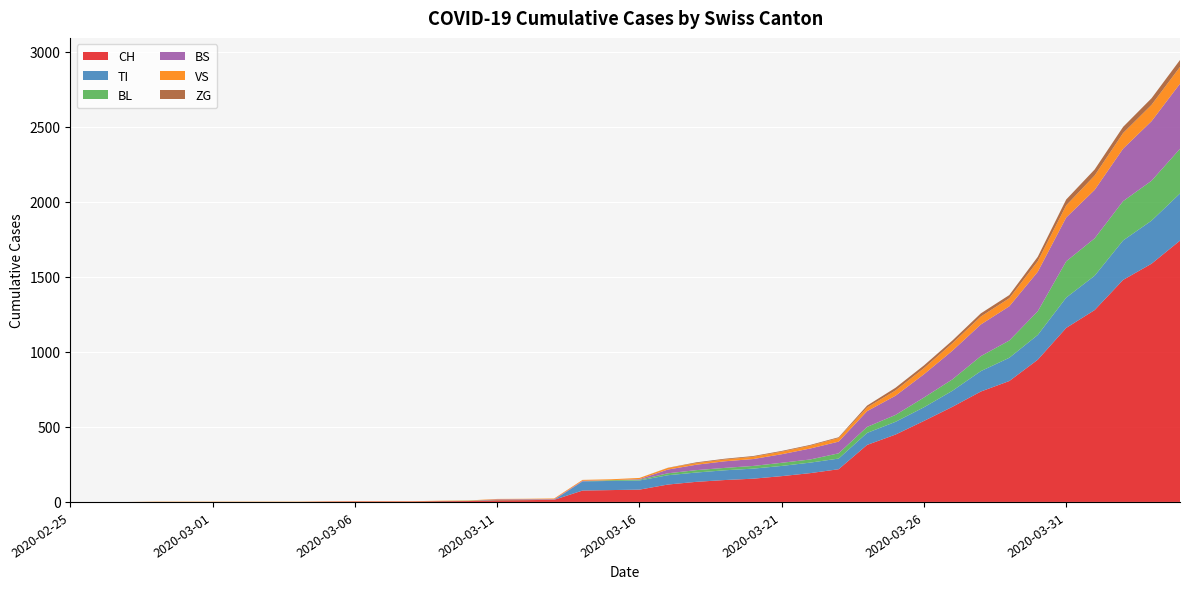

Reading left to right, list all the values displayed in this chart.

CH: 0	0	0	0	0	0	0	0	0	2	3	3	3	5	6	11	12	14	76	79	82	116	134	146	155	172	192	218	380	449	540	634	736	806	948	1160	1279	1480	1588	1742
TI: 0	0	0	0	0	0	0	0	0	0	0	0	0	0	0	0	0	0	61	61	61	62	62	65	67	68	70	71	80	85	91	107	136	155	165	202	229	263	287	314
BL: 0	0	0	0	0	0	0	0	0	0	0	0	0	1	2	2	2	0	0	5	5	13	16	16	18	21	21	35	40	46	65	76	100	115	158	242	249	262	266	298
BS: 0	0	0	0	0	0	0	0	0	0	0	0	0	0	0	4	4	4	4	0	4	25	36	44	46	57	73	78	105	128	155	191	211	228	263	292	323	350	397	434
VS: 0	0	0	2	2	2	2	2	2	2	2	2	2	2	2	3	3	5	6	6	8	11	11	12	15	17	19	24	25	35	41	50	53	54	71	81	96	104	109	112
ZG: 0	0	0	0	0	0	0	0	0	0	0	0	0	0	0	0	0	0	0	0	0	1	5	5	5	5	5	5	12	18	18	18	21	21	29	39	40	41	44	46